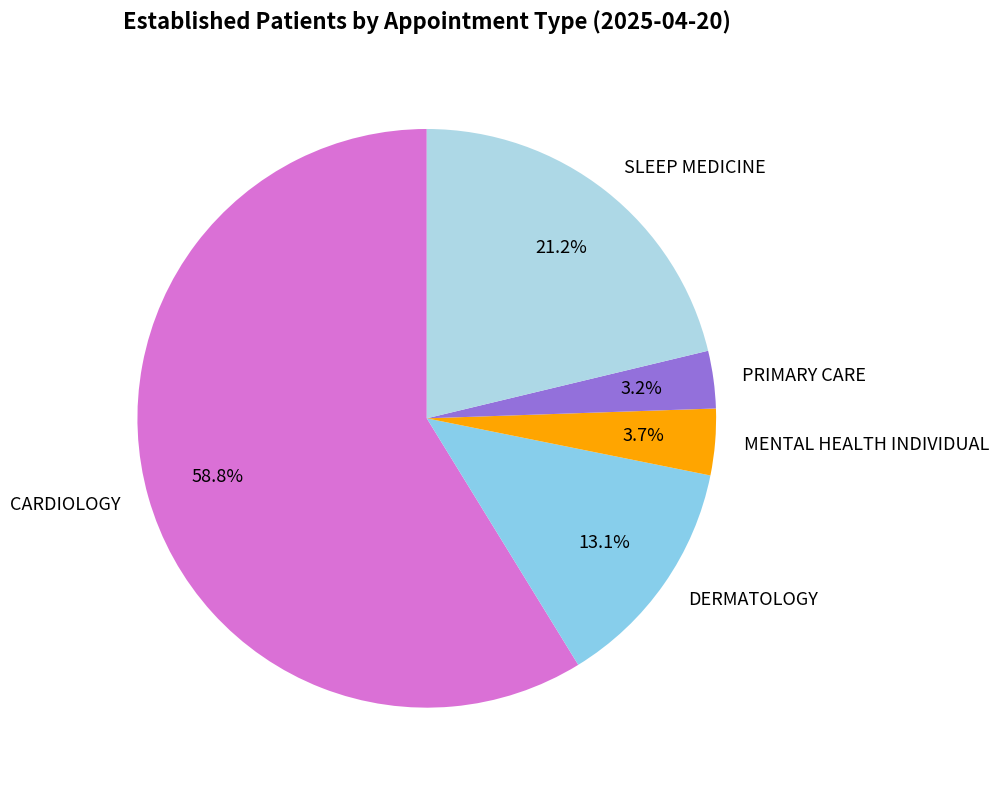

What is the largest slice in the pie chart?

CARDIOLOGY